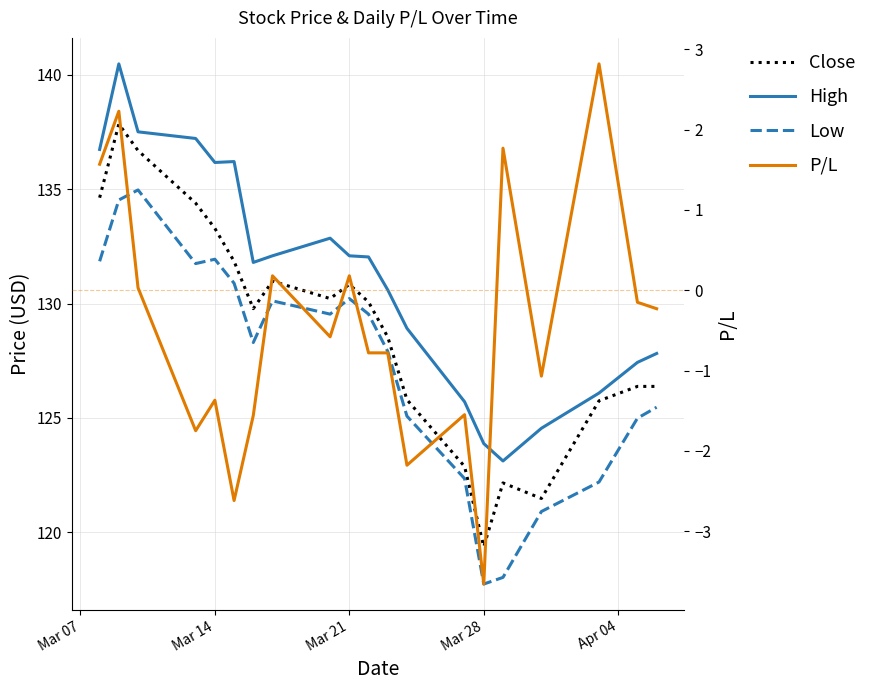

Where does the P/L series first go above 0?

Mar 07